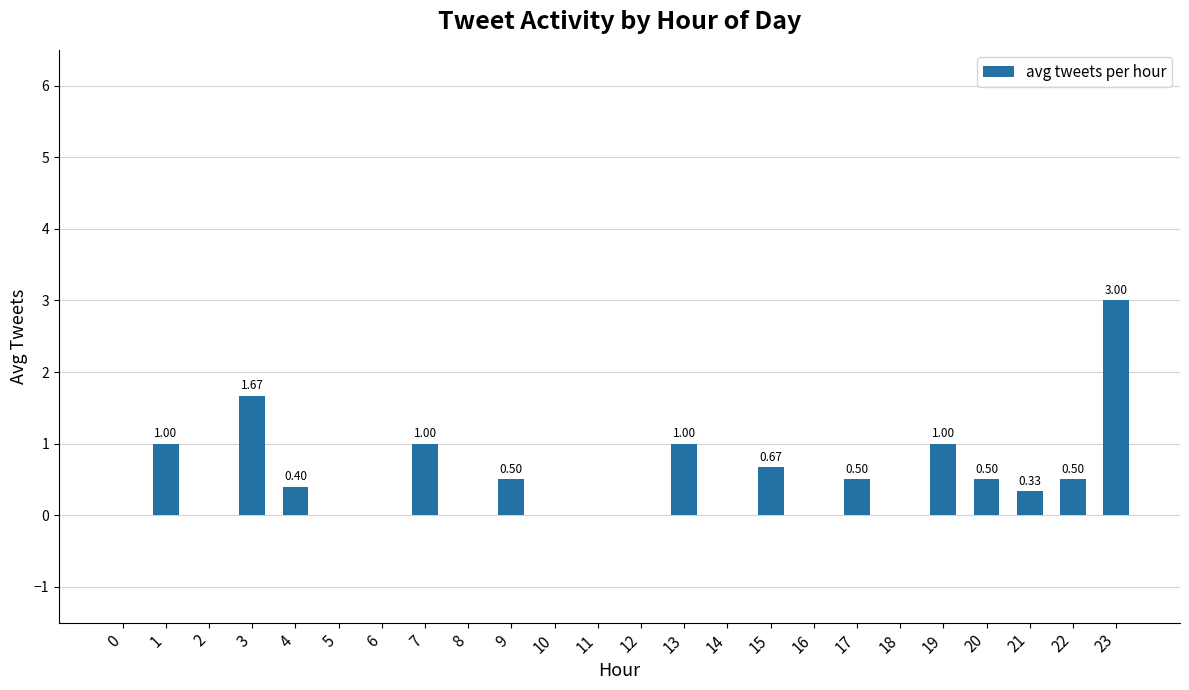

What is the change in value from 6 to 15?

+0.7